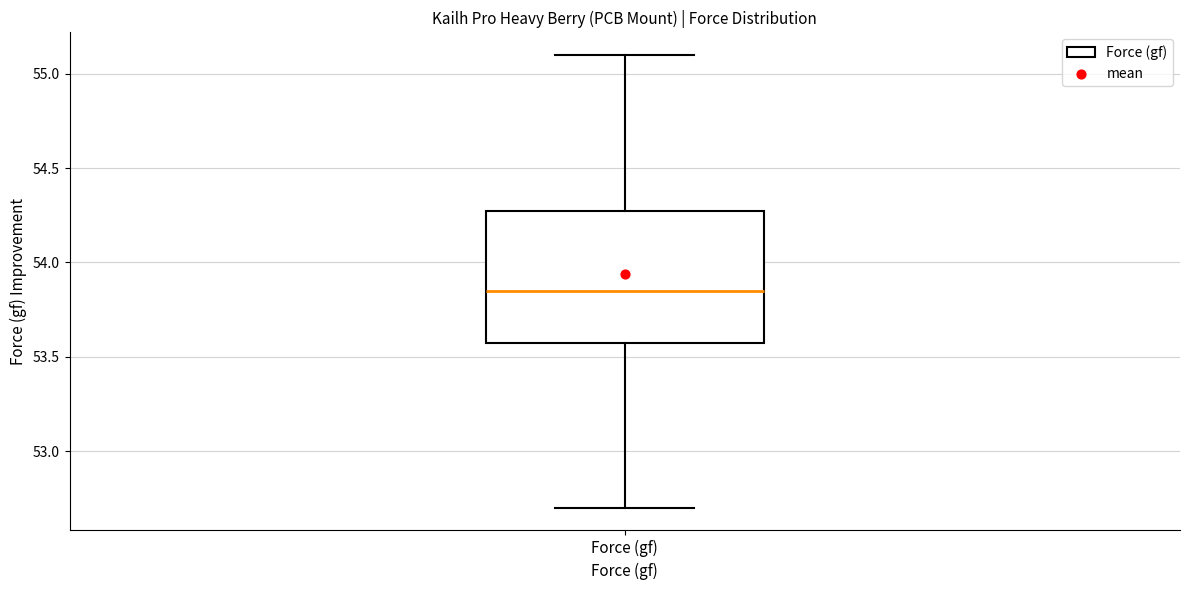

Where does the lower whisker of the box for Force (gf) end on the y-axis? The values are not printed on the chart, so give them approximately, as read against the axis.

52.70